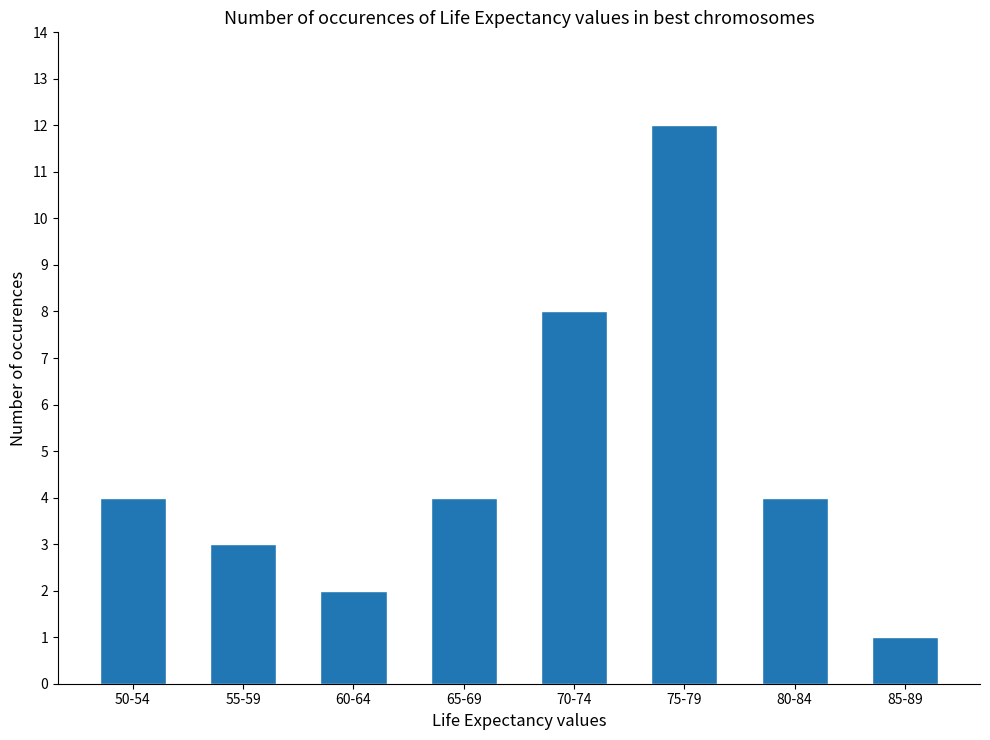

What is the label of the 6th bar from the right?

60-64